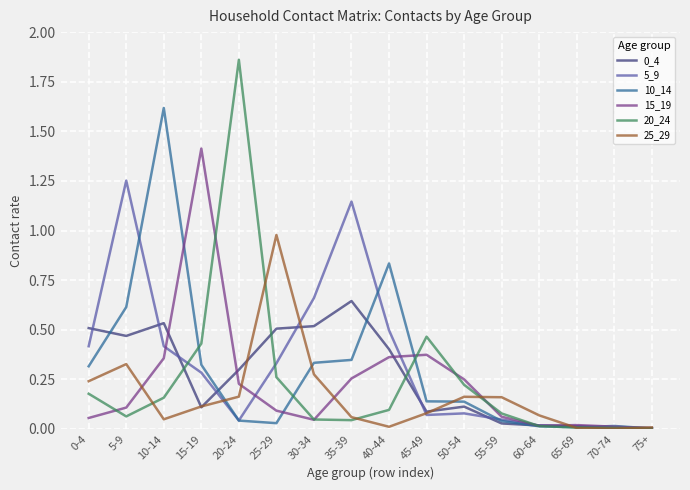

At which category does the chart reach its peak across all series?

20-24